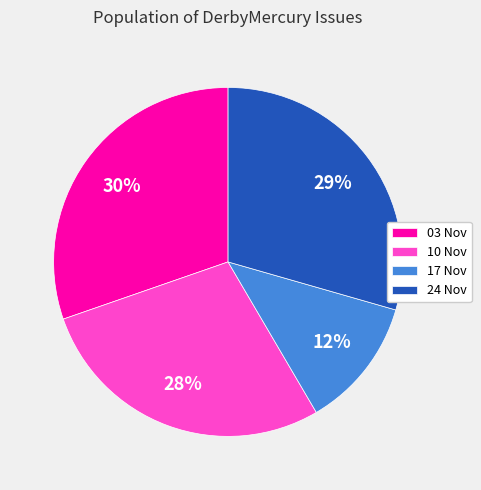

To the nearest percent, what is the combined percentage of 17 Nov and 03 Nov?

42%